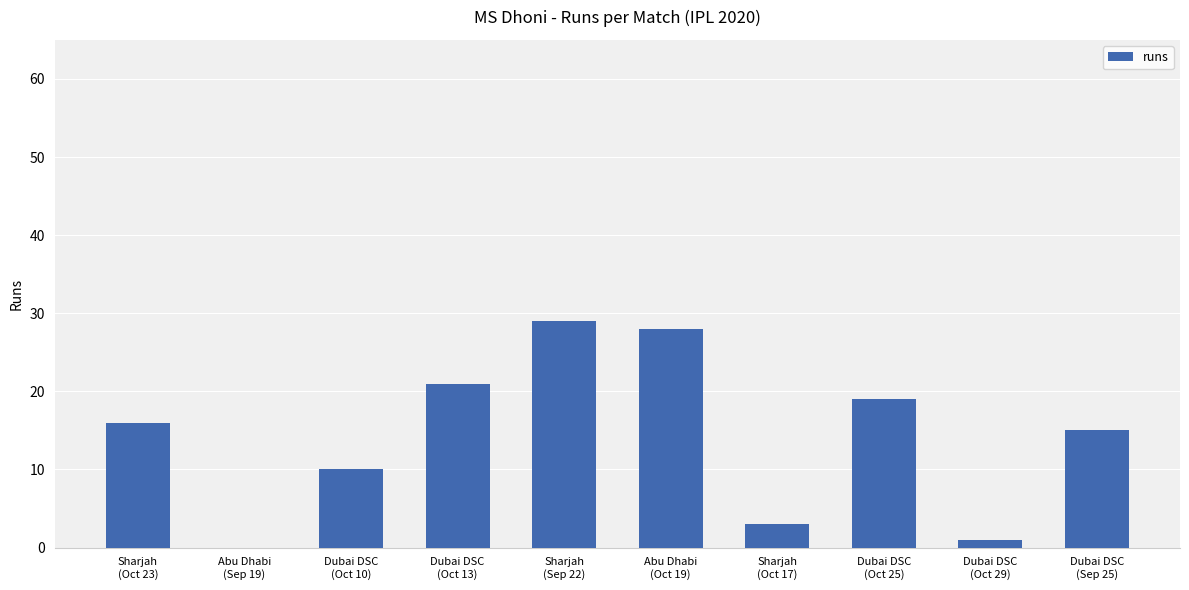

What is the maximum value shown in the chart?

29